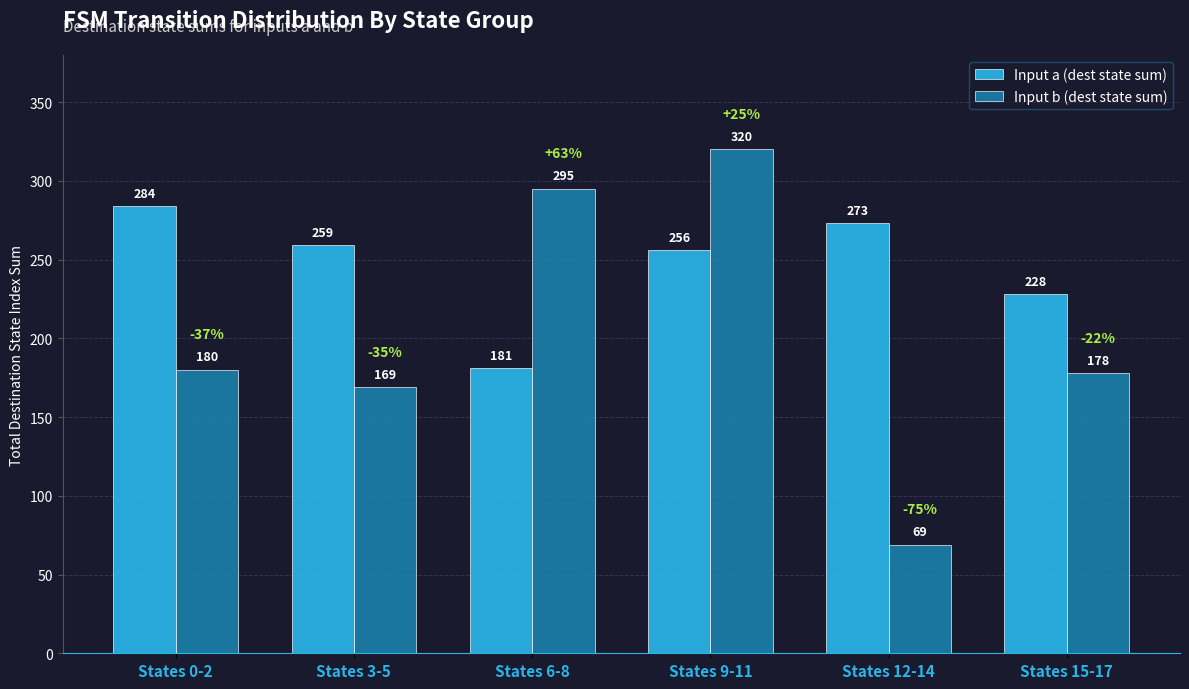

List the labels in order of Input a (dest state sum) value, smallest first.

States 6-8, States 15-17, States 9-11, States 3-5, States 12-14, States 0-2